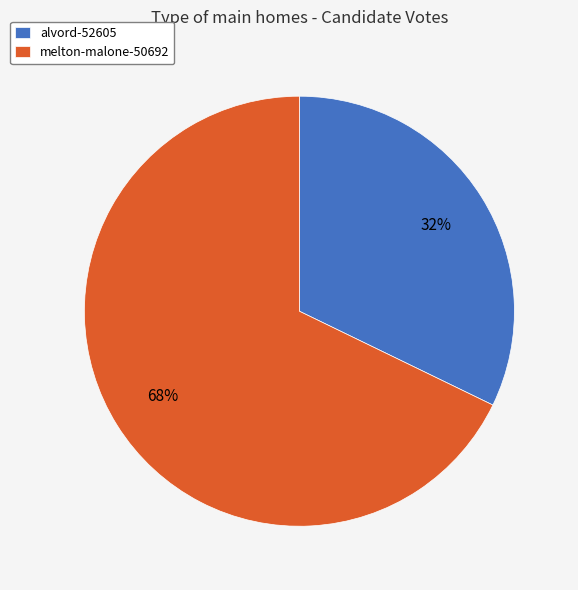

Is it true that melton-malone-50692 is 68% of the pie?

True